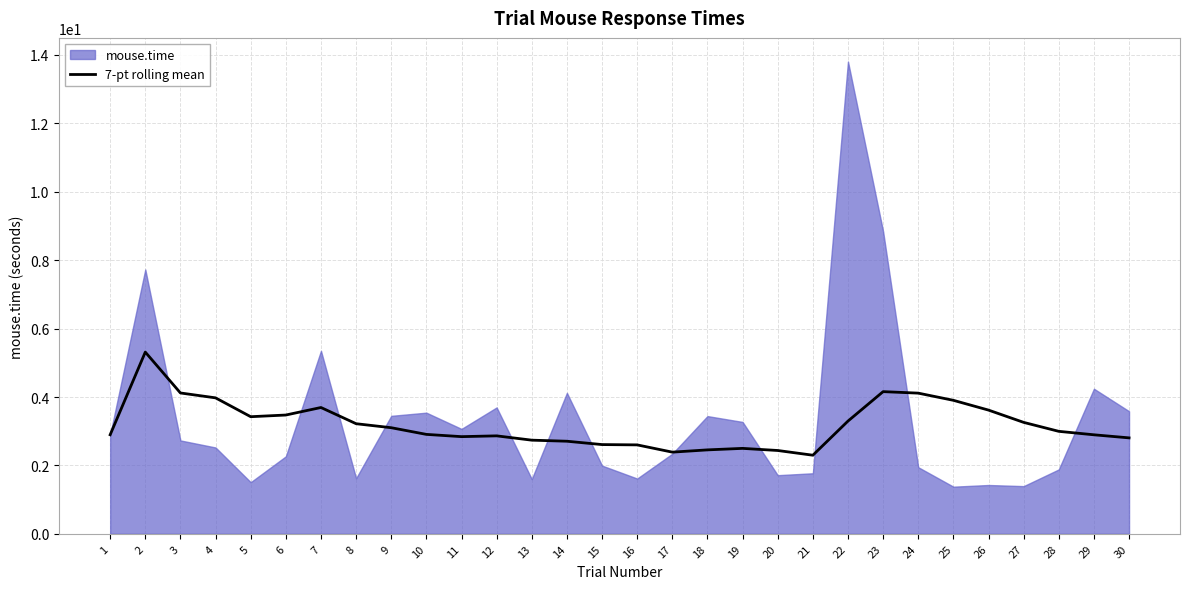

What is the value of the 1st point from the left?

2.9